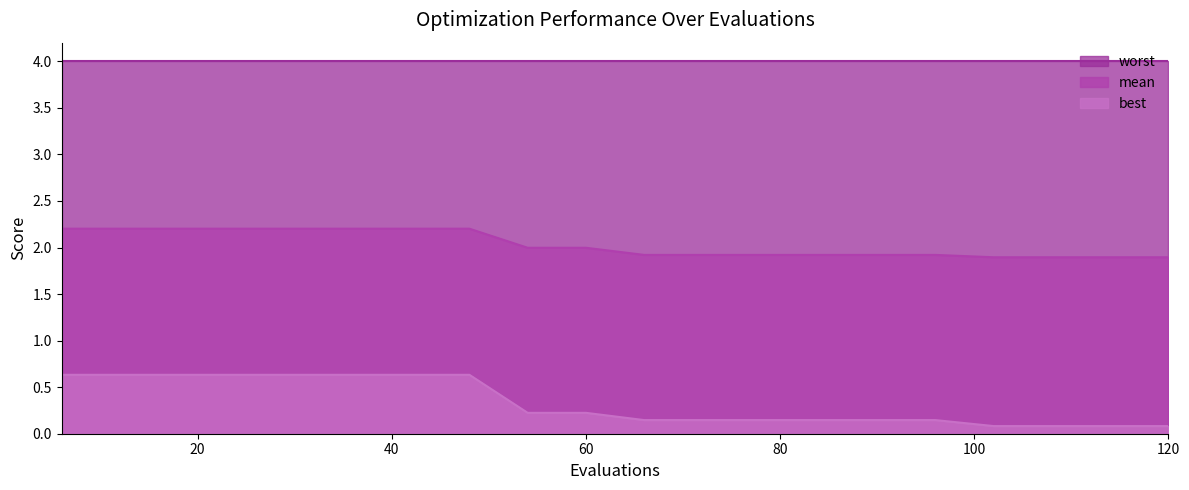

What is the value of the mean point at the 18th from the left?

1.9